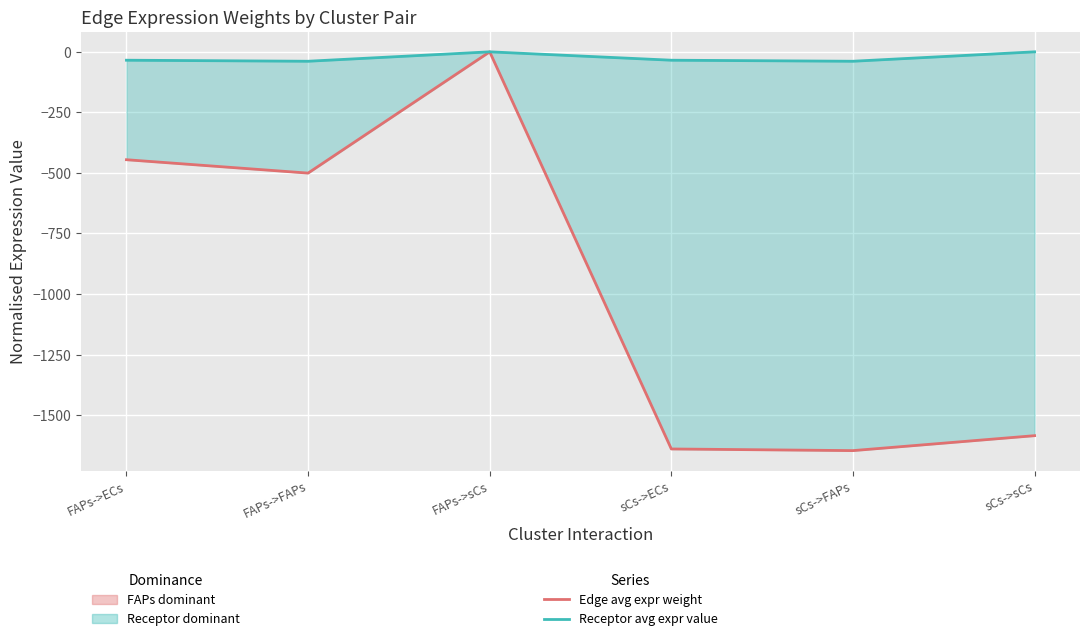

How many values in Edge avg expression weight (FAPs) are below zero?

5